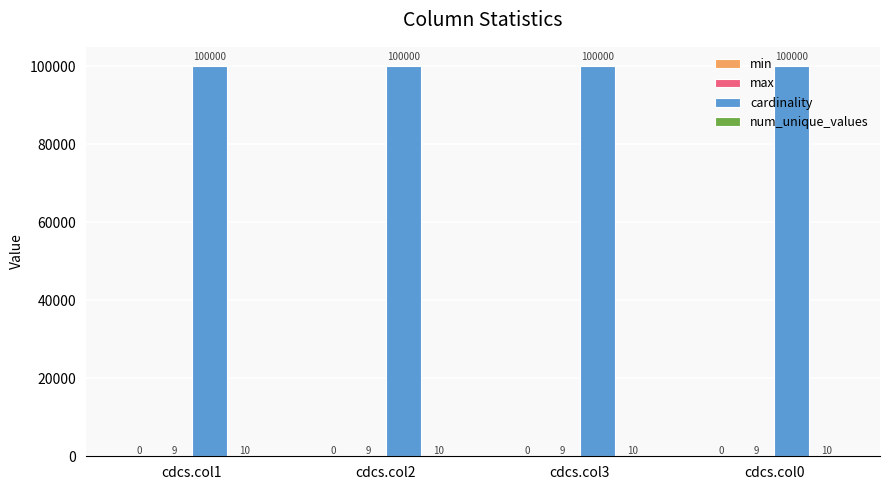

The cardinality series shows 100000 at cdcs.col2. True or false?

True